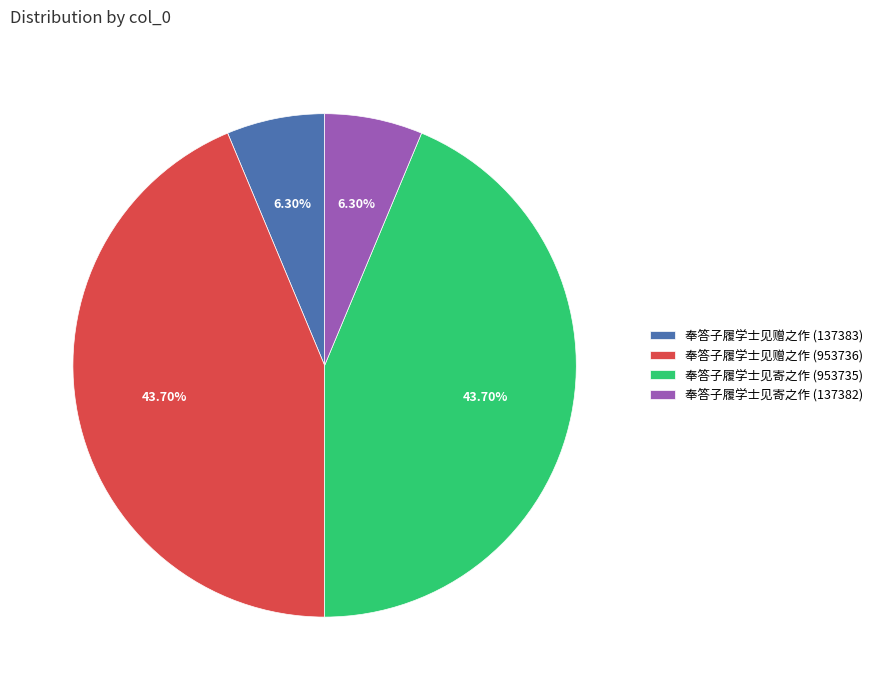

To the nearest percent, what portion does 奉答子履学士见寄之作 (953735) represent?

44%